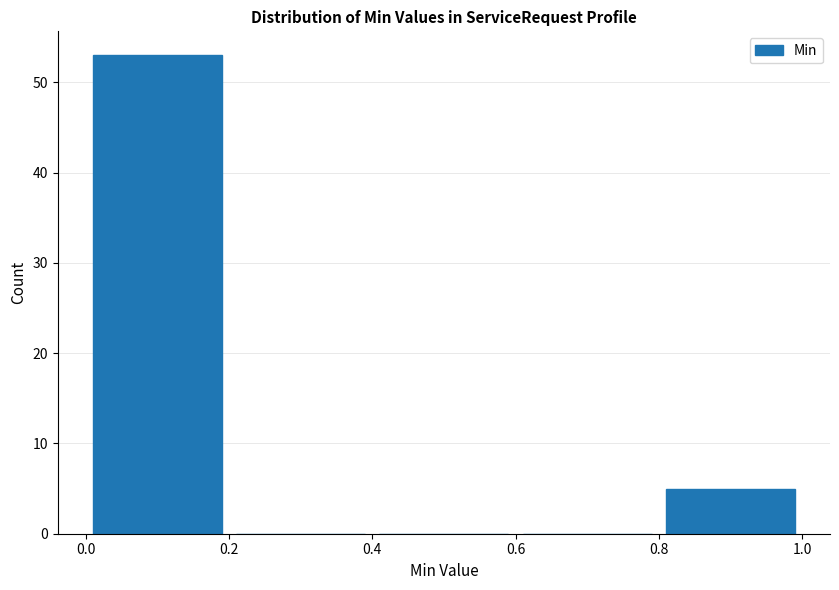

Reading left to right, transcribe this chart: for each bar, give the range it covers on the x-axis and its height. The values are not printed on the chart, so give them approximately, as read against the axis.

0.0 to 0.2: 53
0.2 to 0.4: 0
0.4 to 0.6: 0
0.6 to 0.8: 0
0.8 to 1.0: 5